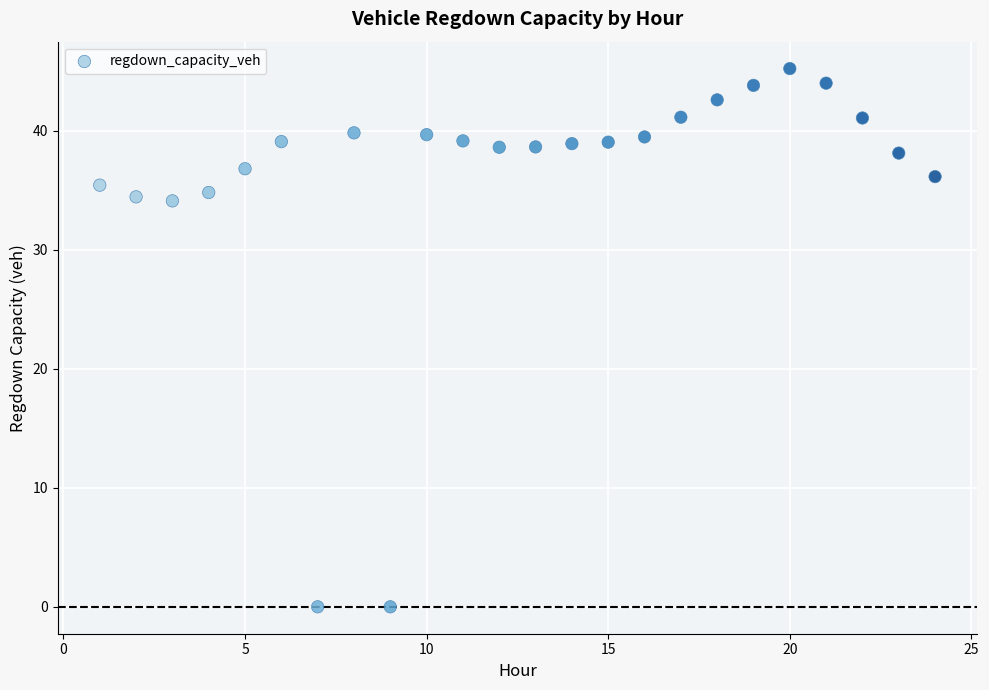

What is the range of X values (max minus min)?

23.0